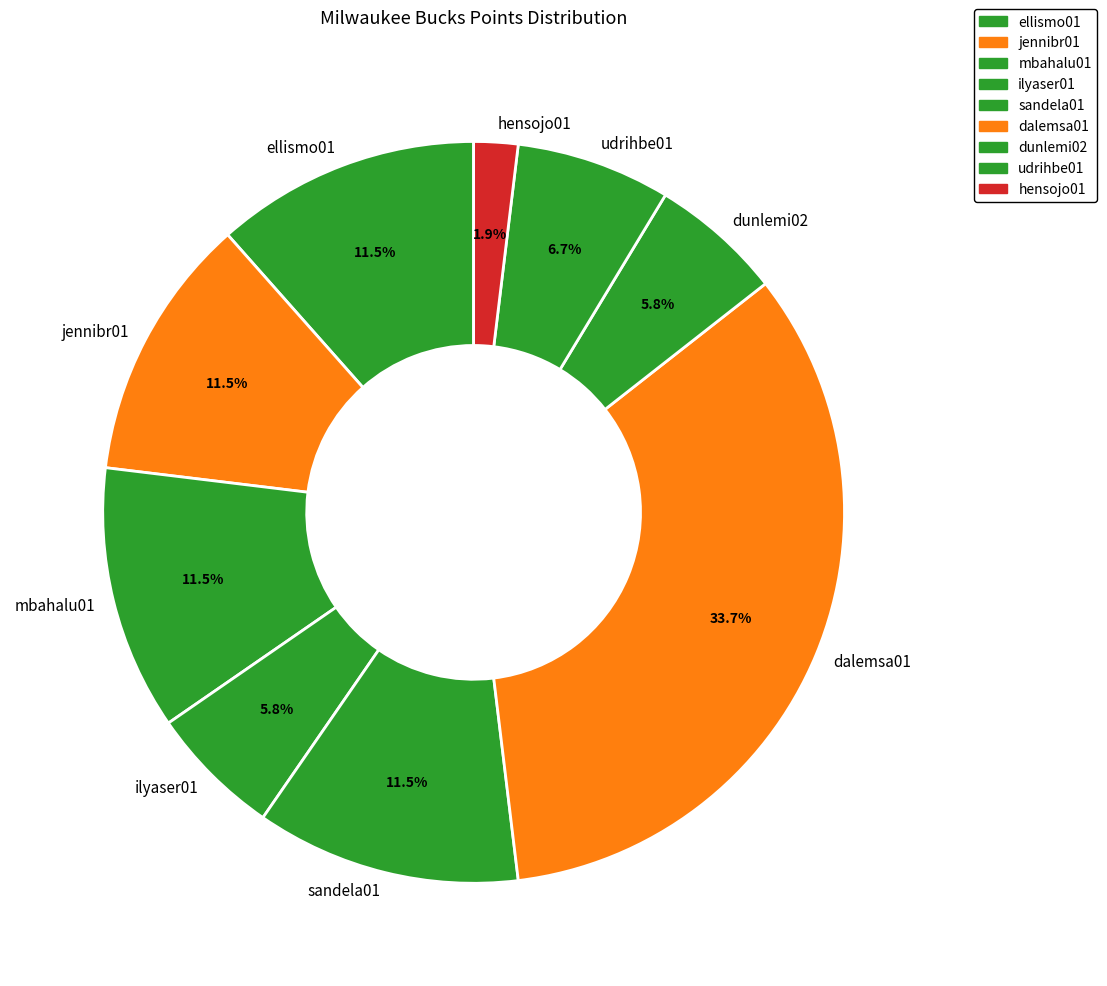

What is the largest slice in the pie chart?

dalemsa01